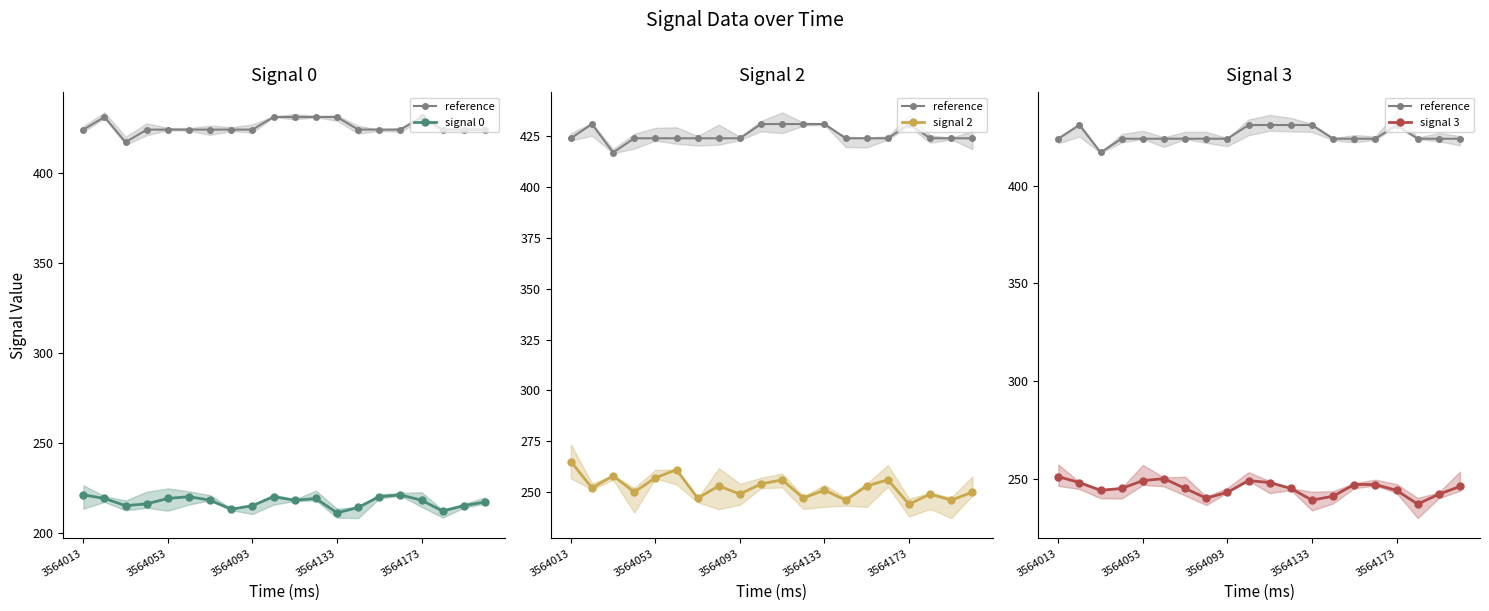

Rank the series by their maximum value, from lowest to highest.

signal 0, signal 3, signal 2, reference